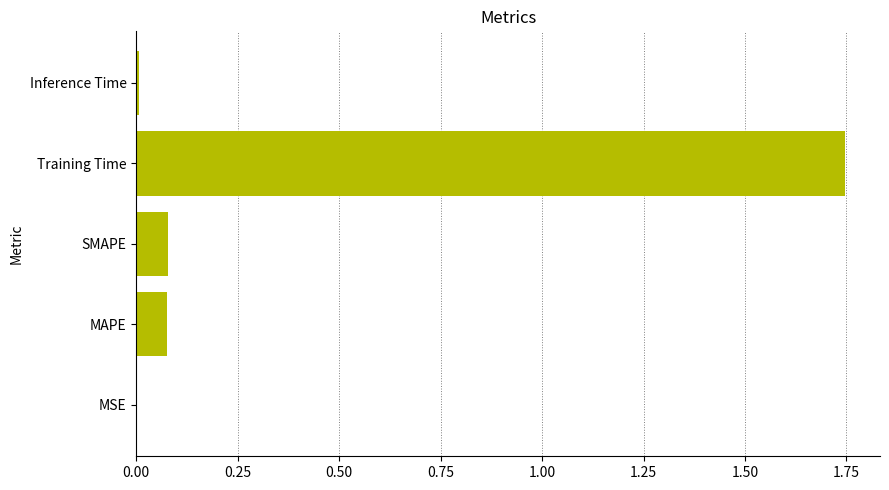

Which category has the highest value across all series?

Training Time